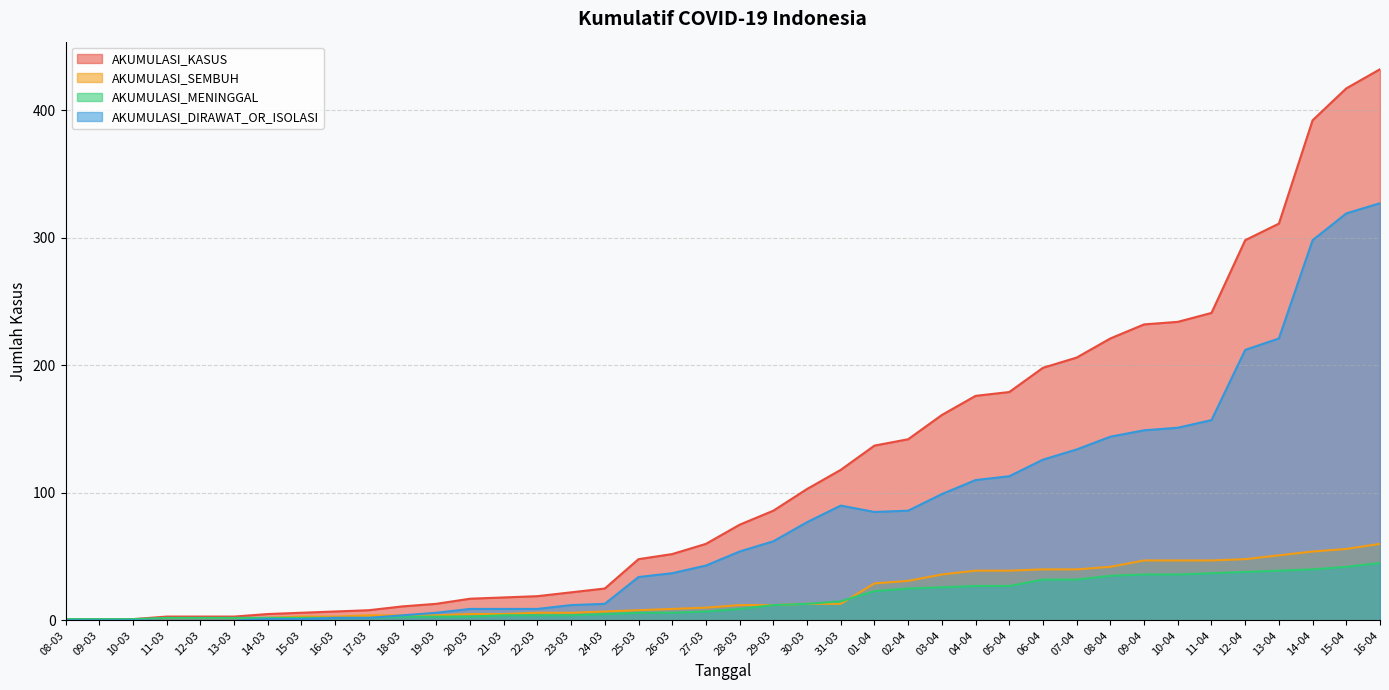

Is the value of AKUMULASI_DIRAWAT_OR_ISOLASI at 04-04 greater than the value of AKUMULASI_SEMBUH at 20-03?

Yes